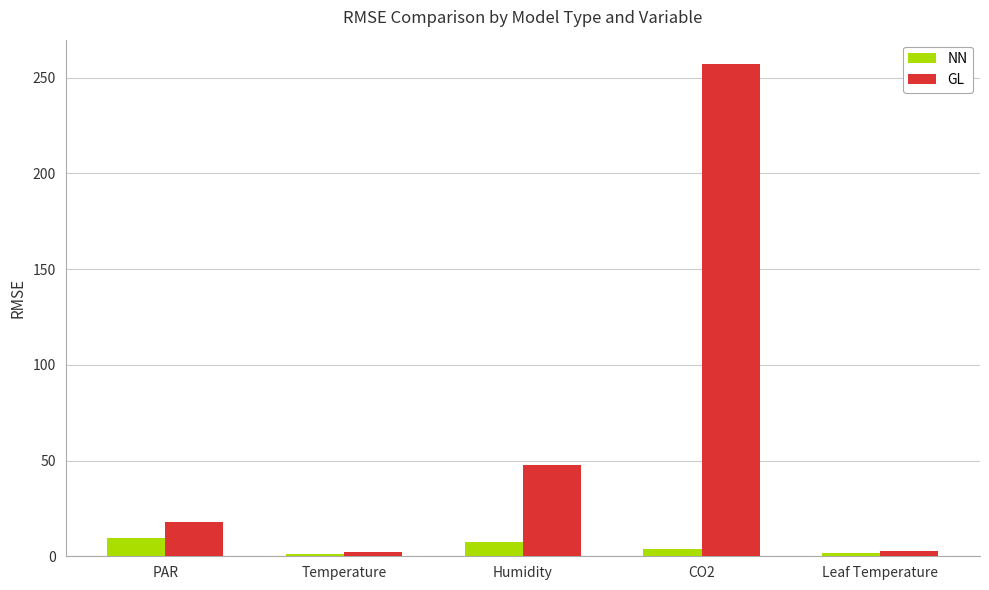

How many data points in GL are above 18?

3